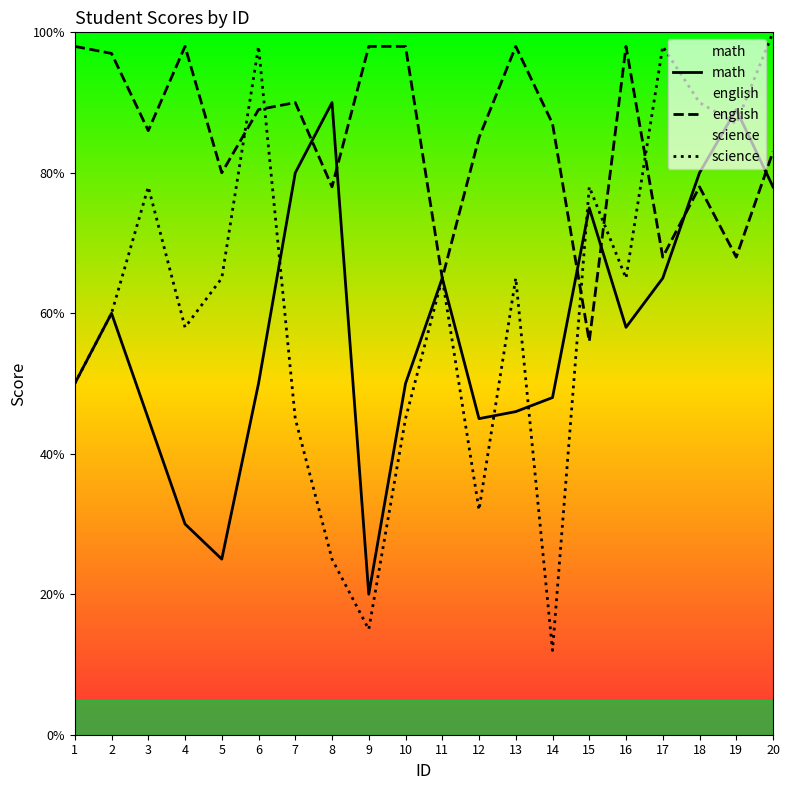

How many categories are shown in the chart?

20